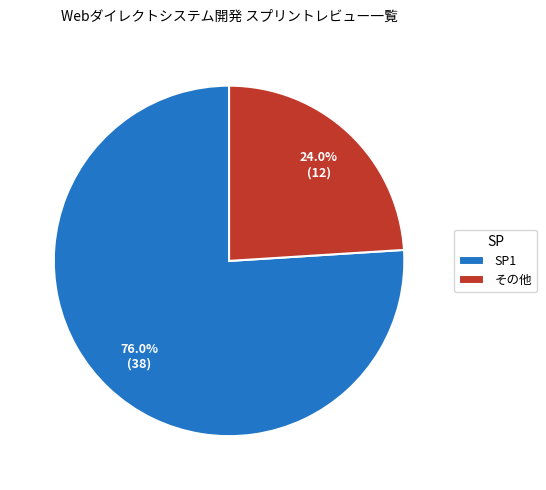

How much of the chart is everything except その他?

76.0%